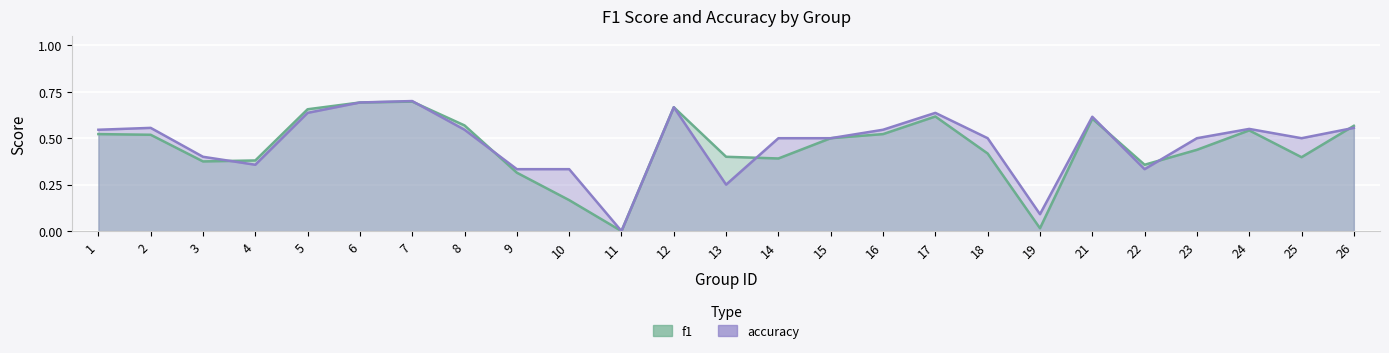

What is the greatest value displayed?

0.7